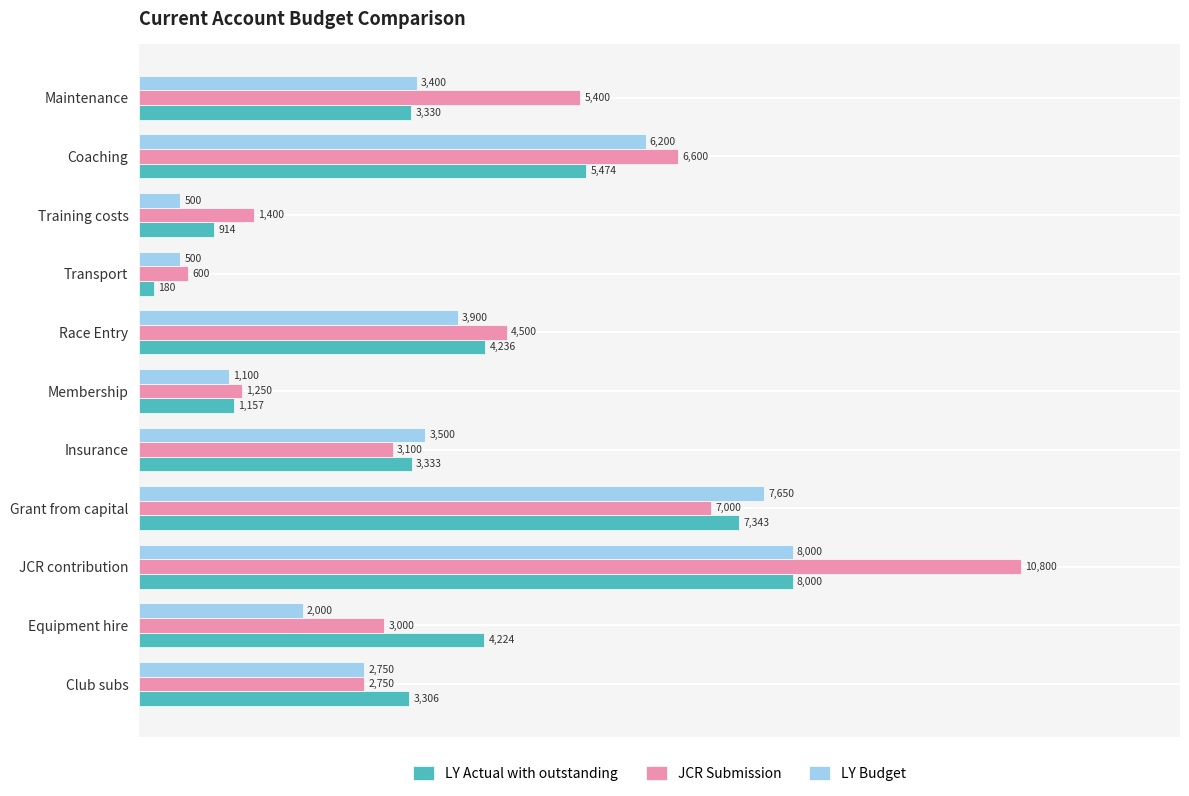

True or false: LY Actual with outstanding has a value of 914.0 at Training costs.

True